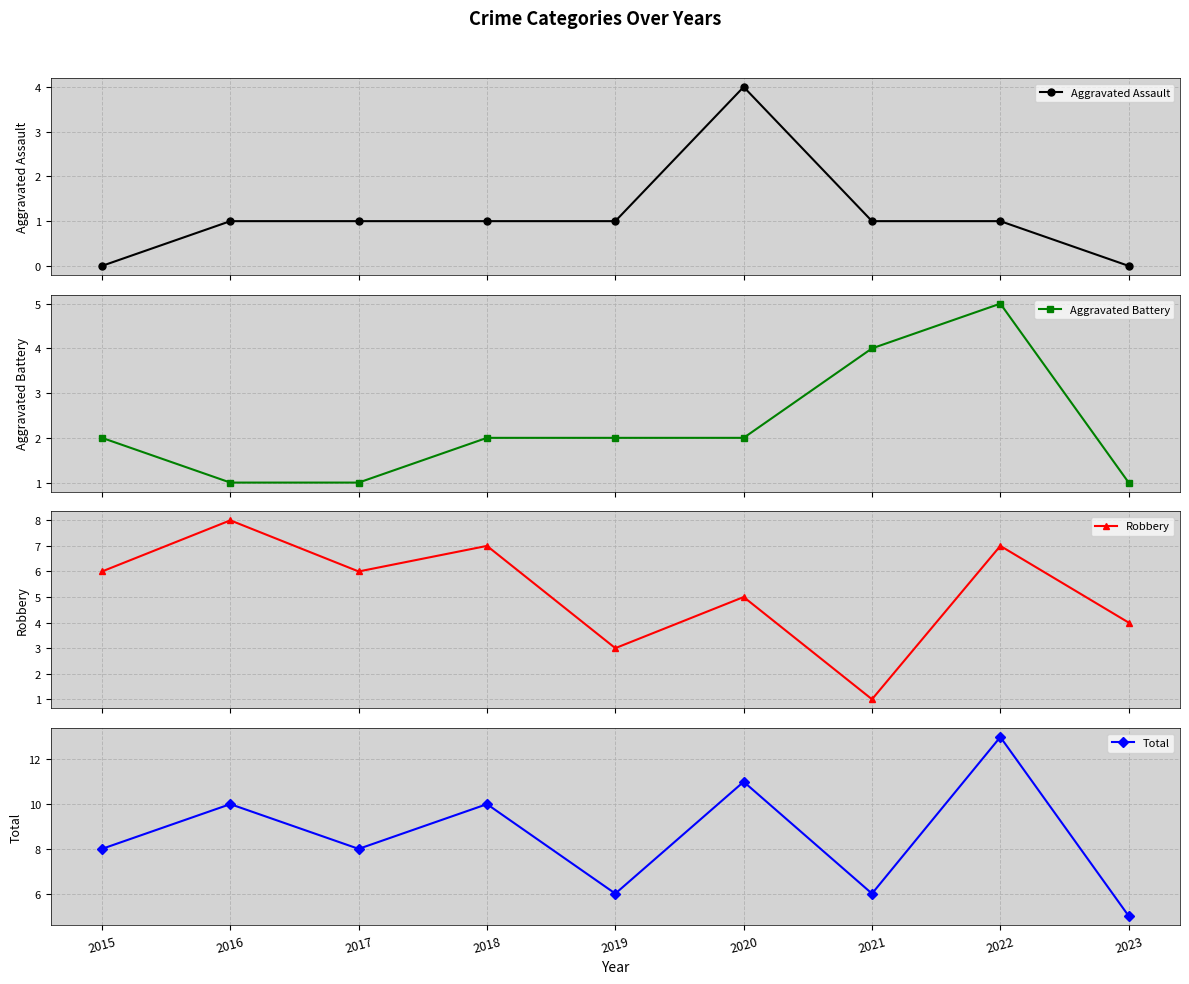

Count the number of categories in the chart.

9